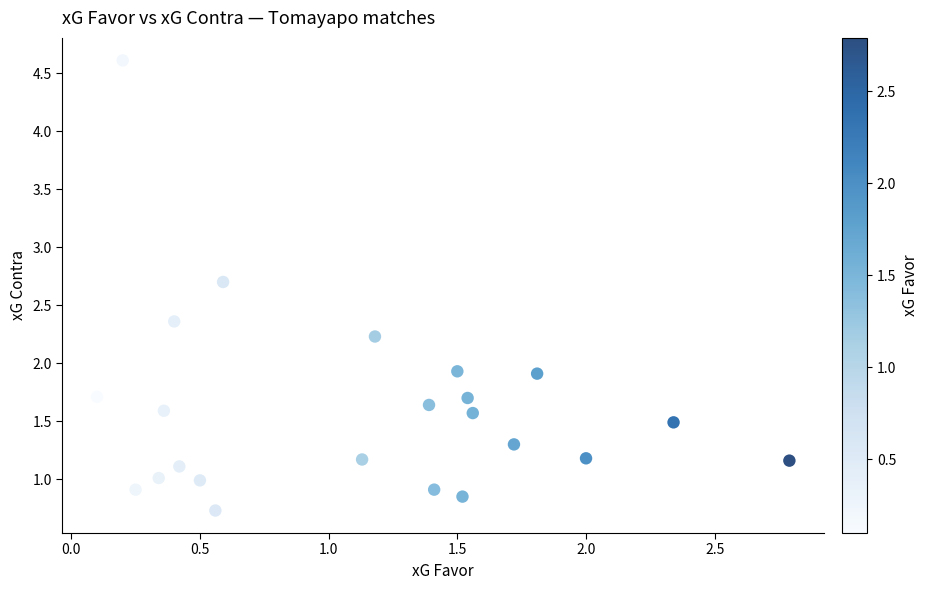

What is the range of X values (max minus min)?

2.7